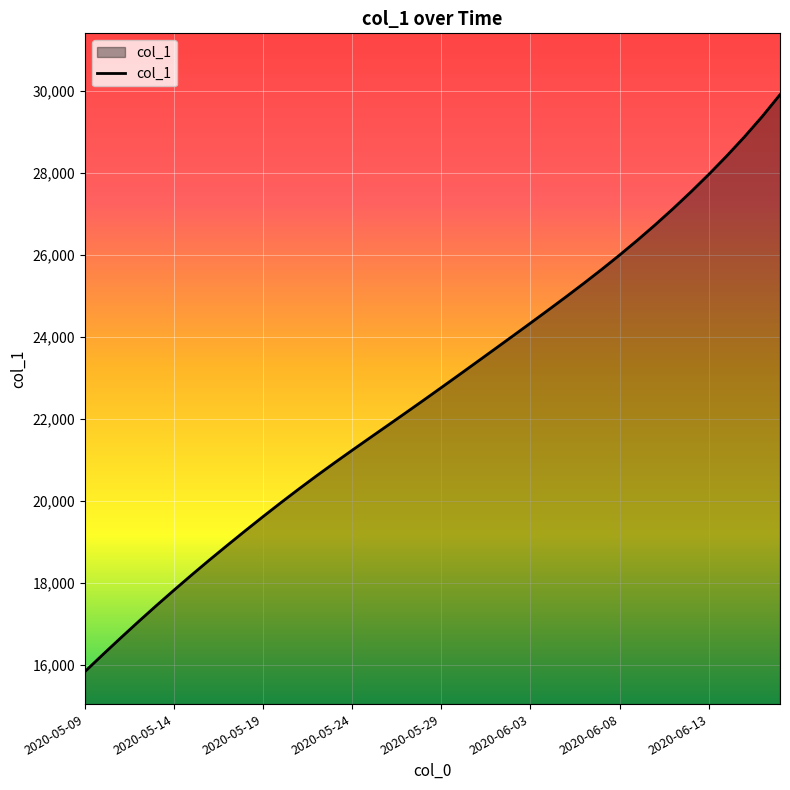

What is the difference between the maximum and minimum values?

14068.4